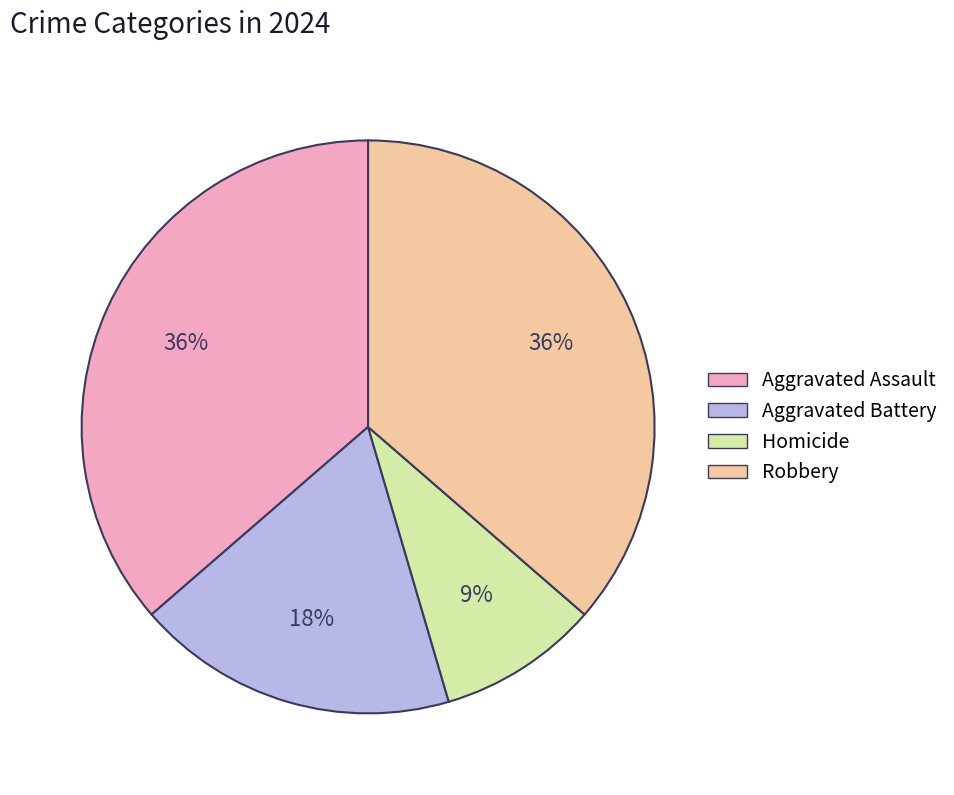

What percentage is the Aggravated Assault slice, to the nearest percent?

36%